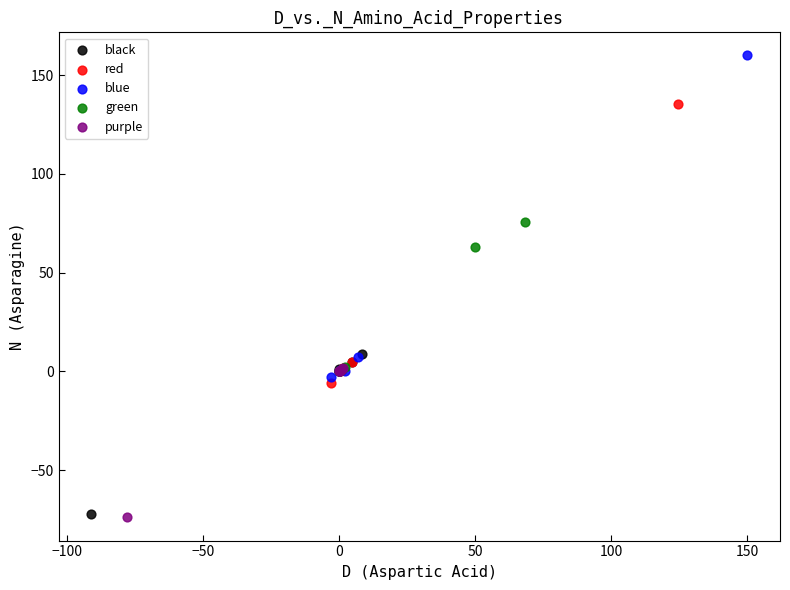

What are all the series names shown in the legend?

black, red, blue, green, purple